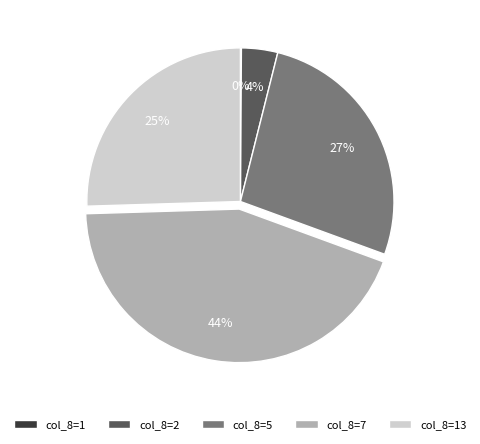

Do col_8=5 and col_8=2 together represent more than half of the pie?

No